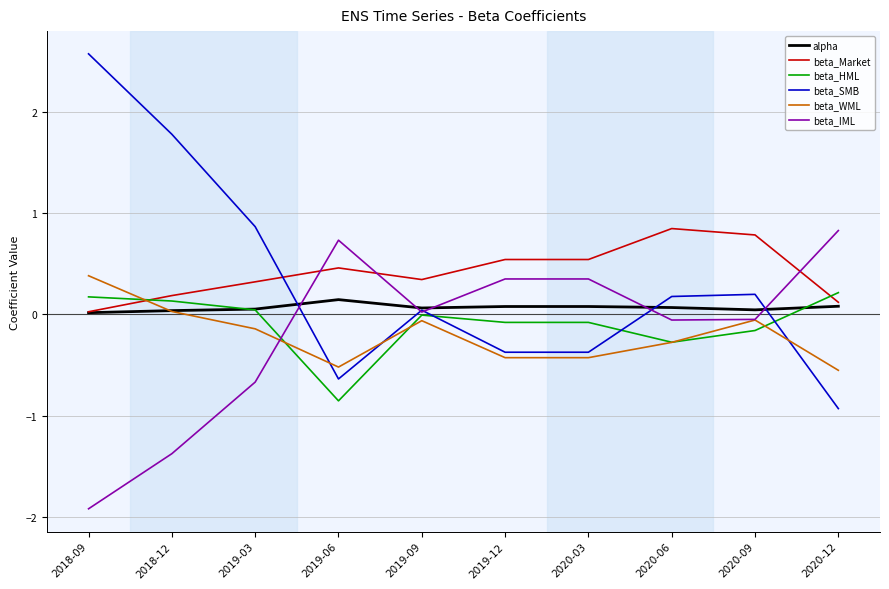

Is the value of alpha at 2020-06 greater than the value of beta_IML at 2019-03?

Yes